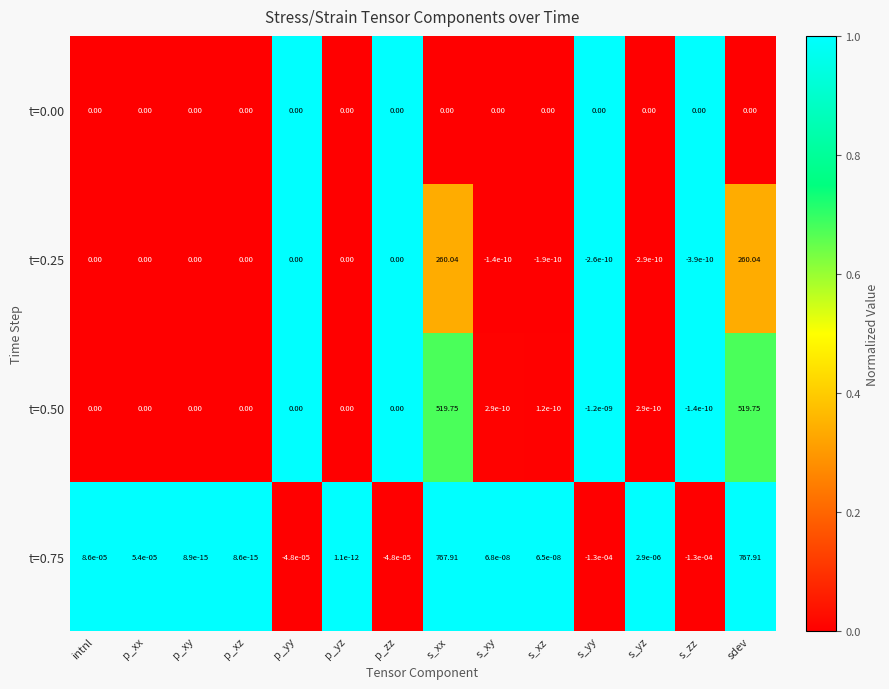

How many data points in t=0.75 are above 0?

10